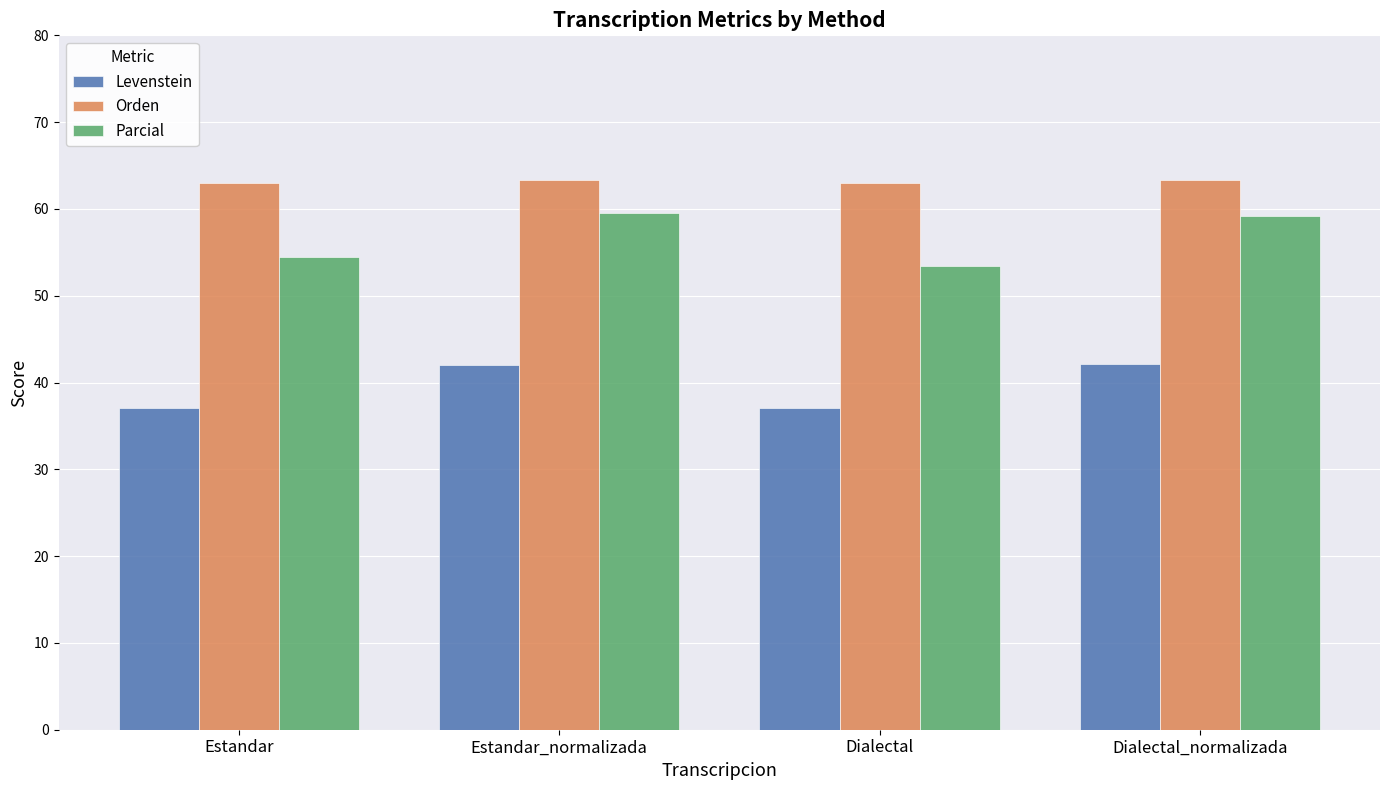

Which series has the largest total across all categories?

Orden